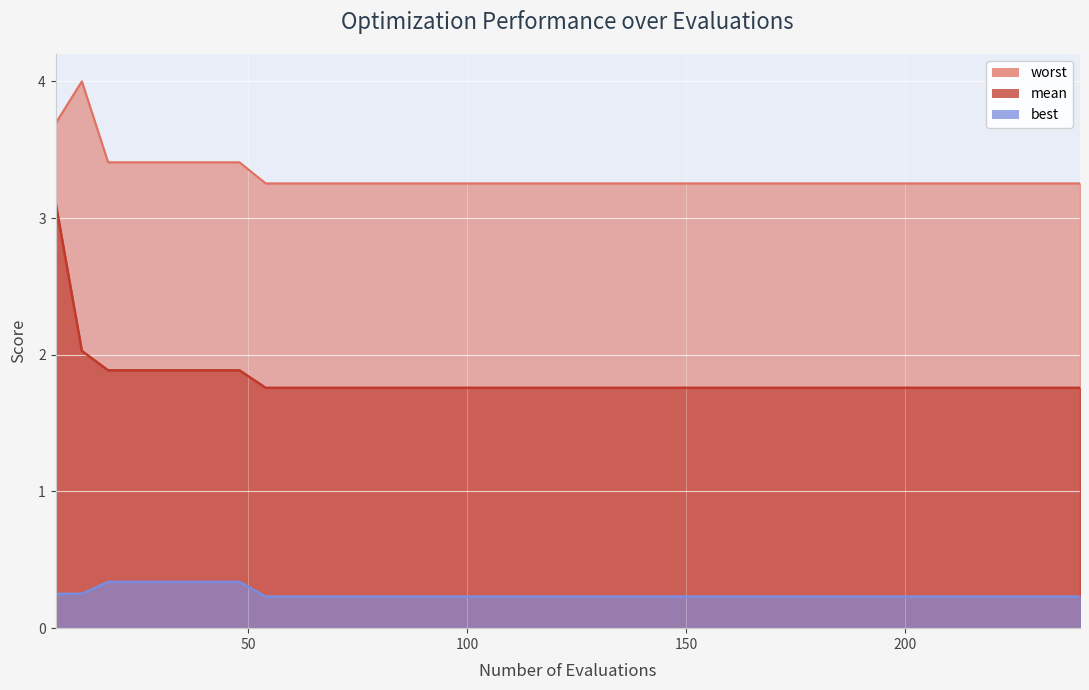

True or false: worst and best intersect in this chart.

False